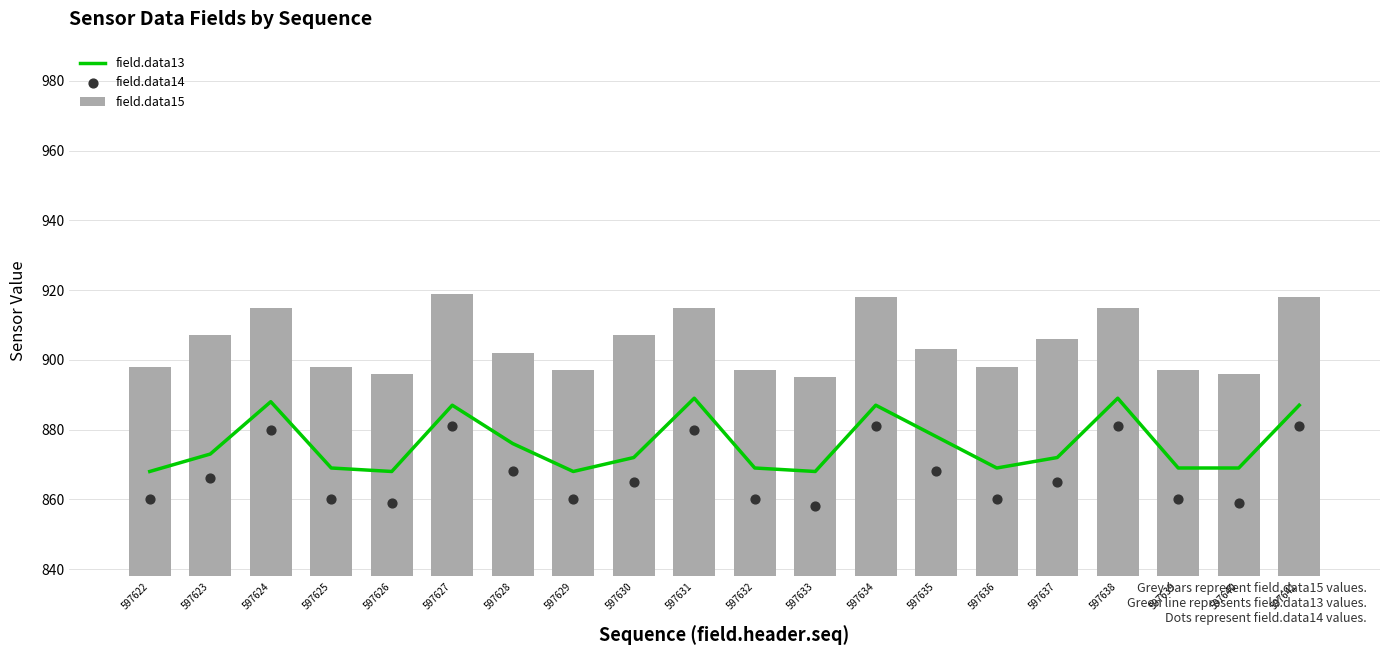

At how many categories does at least one series exceed 883?

20